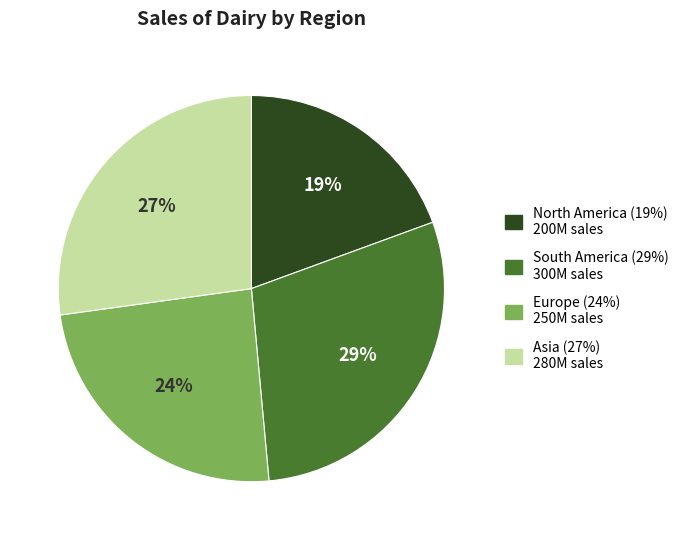

Is there a majority slice in this chart?

No